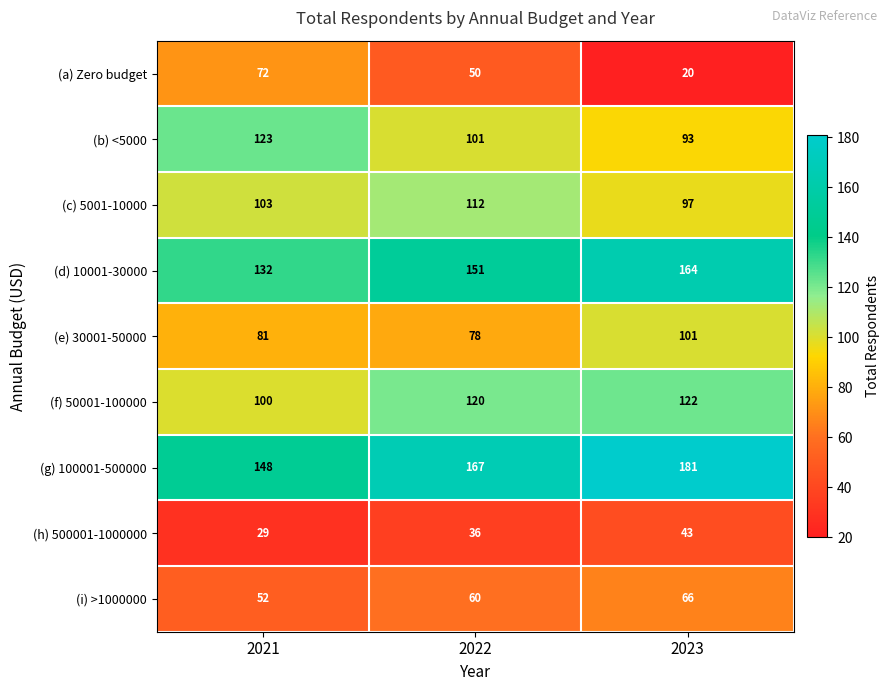

At how many categories does at least one series exceed 118?

3